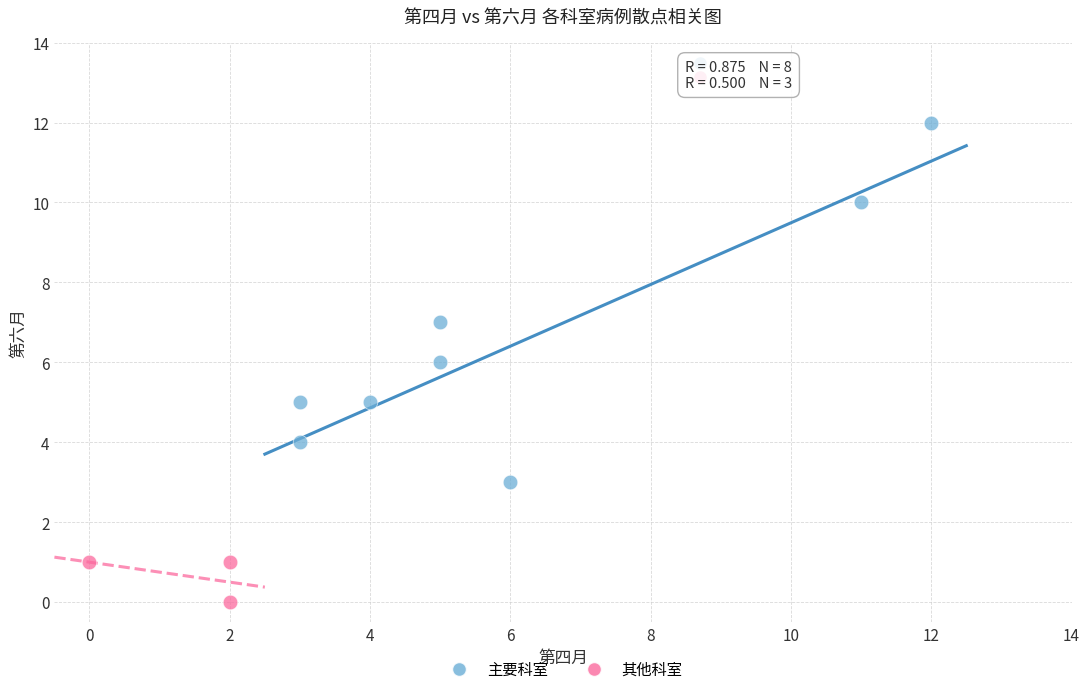

Which series has the widest spread of Y values?

主要科室